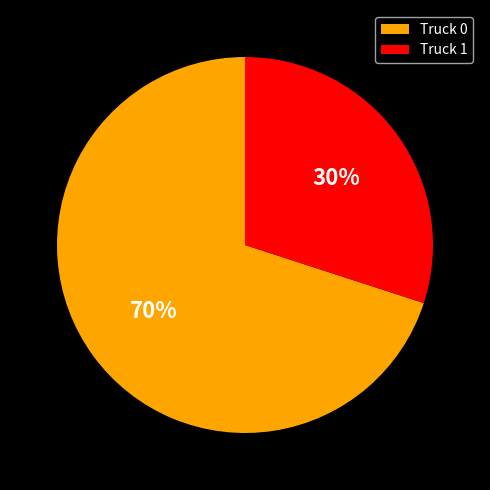

Count the number of slices in the pie.

2